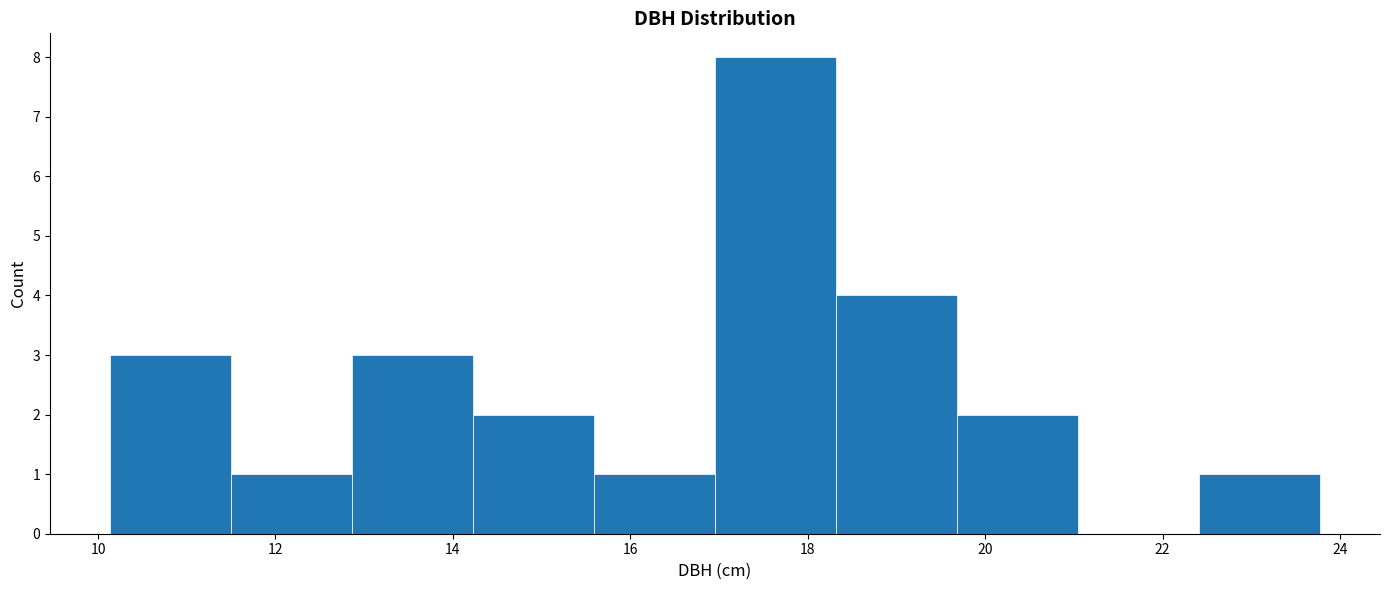

Reading left to right, transcribe this chart: for each bar, give the range it covers on the x-axis and its height. Neither the bar edges nor the heights are printed on the chart, so give them approximately, as read against the axes.

10.2 to 11.6: 3
11.6 to 12.8: 1
12.8 to 14.2: 3
14.2 to 15.6: 2
15.6 to 17.0: 1
17.0 to 18.4: 8
18.4 to 19.6: 4
19.6 to 21.0: 2
21.0 to 22.4: 0
22.4 to 23.8: 1